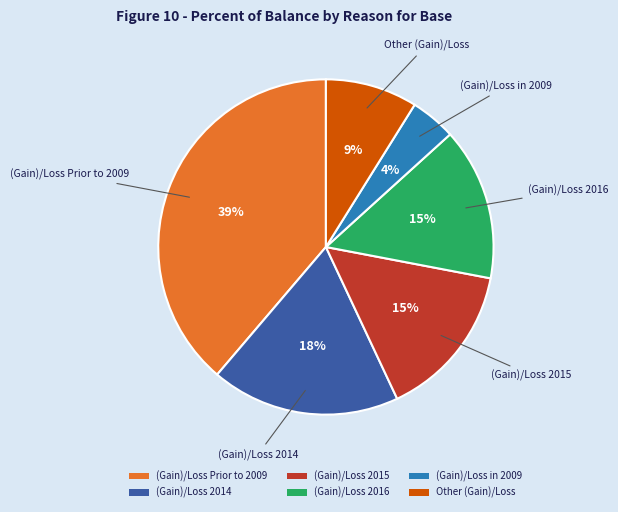

Is (Gain)/Loss 2016 the majority of the pie?

No